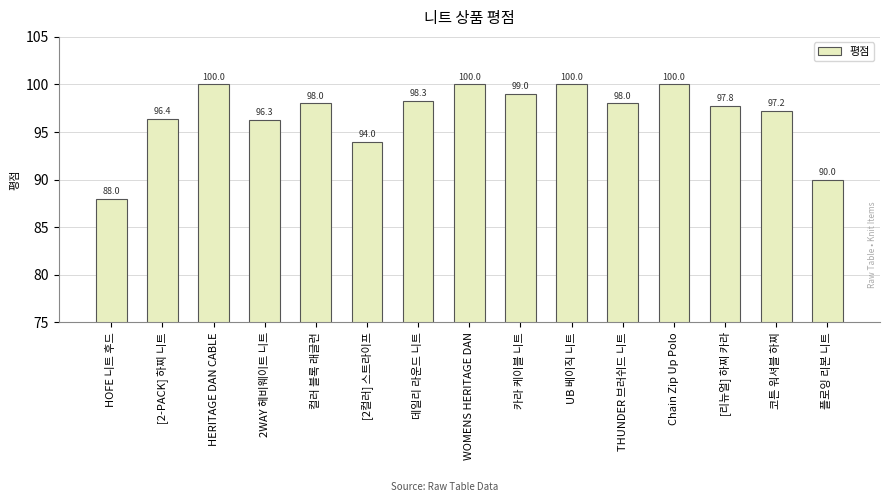

What is the ratio of the value at WOMENS HERITAGE DAN to the value at HERITAGE DAN CABLE?

1.0